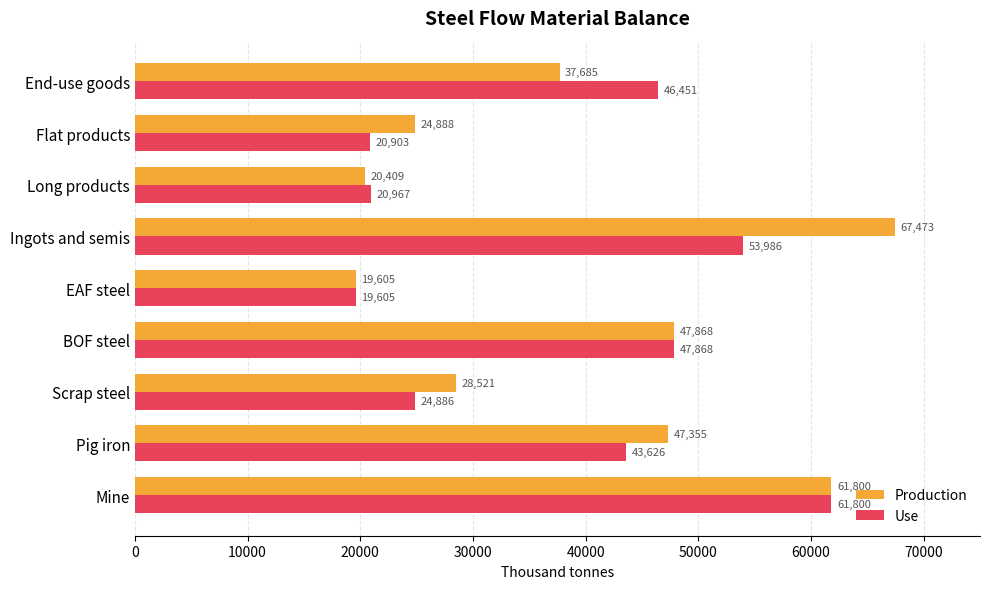

What is the sum of all Use values?

340091.9